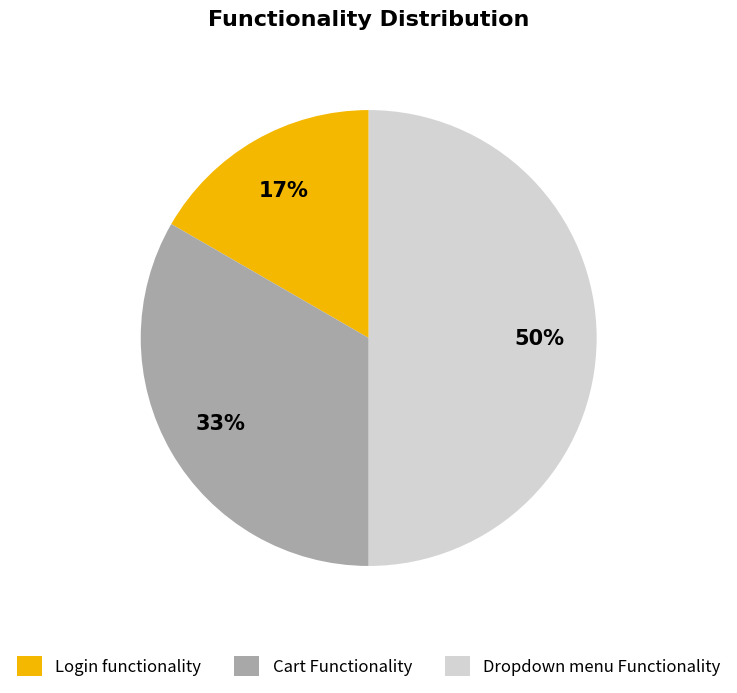

Rank the categories by value from highest to lowest.

Dropdown menu Functionality, Cart Functionality, Login functionality